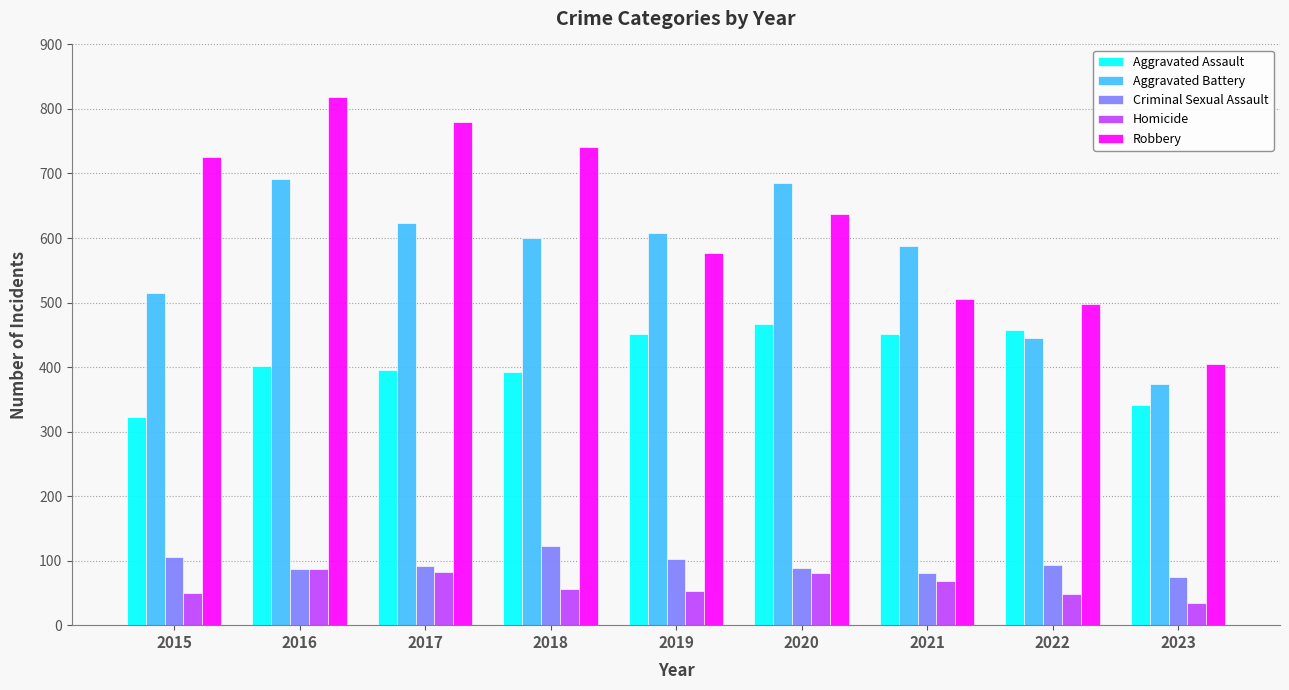

What is the sum of all Robbery values?

5687